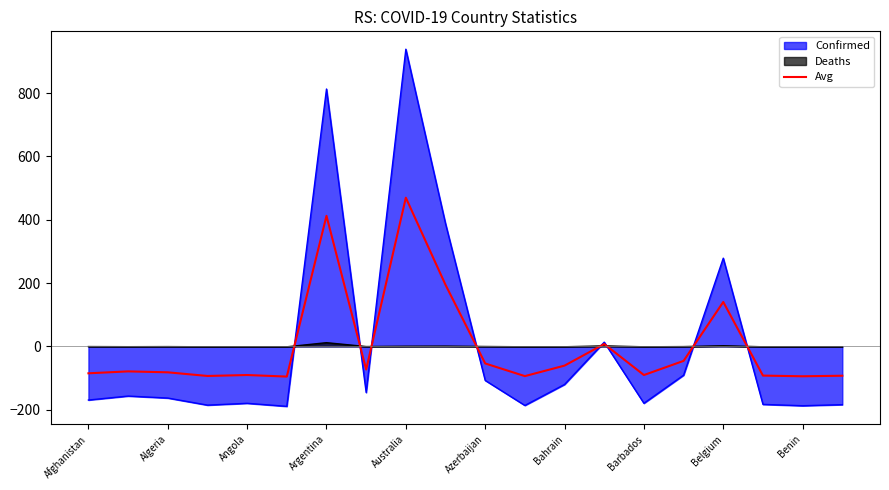

At Barbados, list the series in order from largest to smallest.

Deaths, Avg, Confirmed